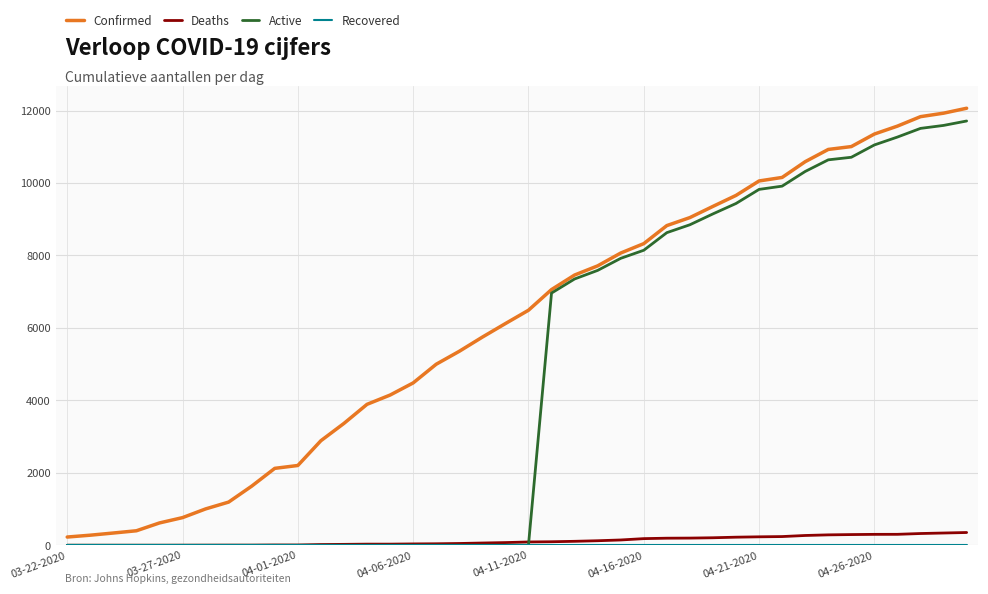

Which series has the largest total across all categories?

Confirmed